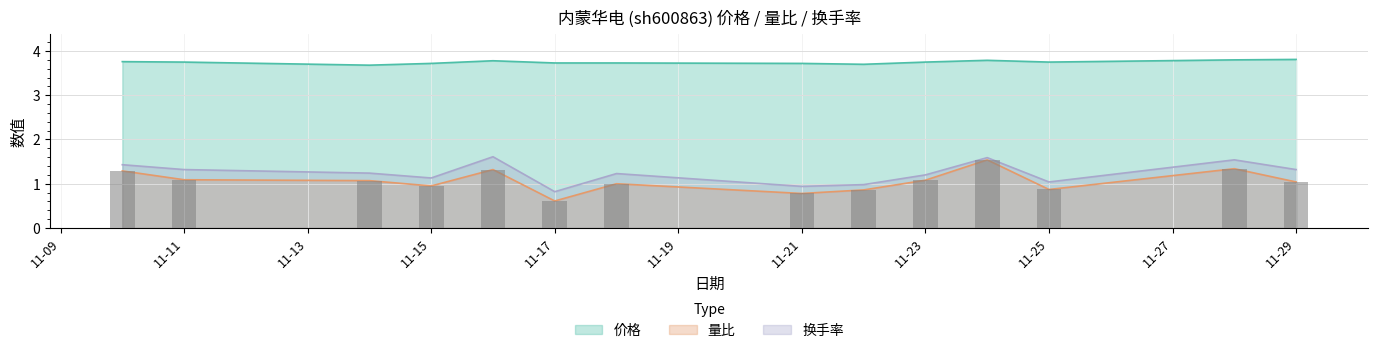

Is it true that 换手率 equals 0.5 at 2022-11-28?

False